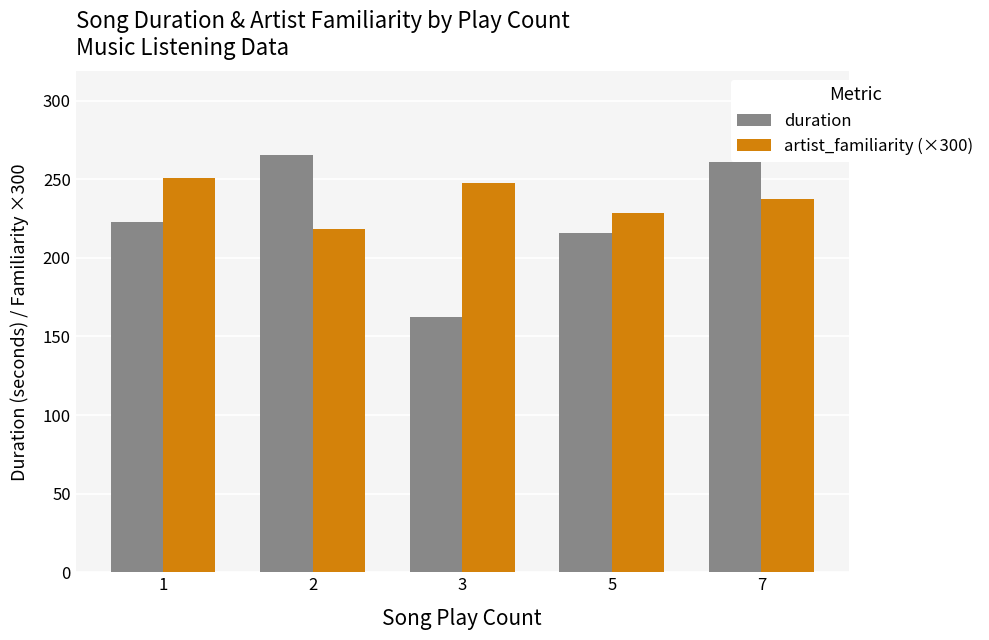

Does the chart contain stacked bars?

No